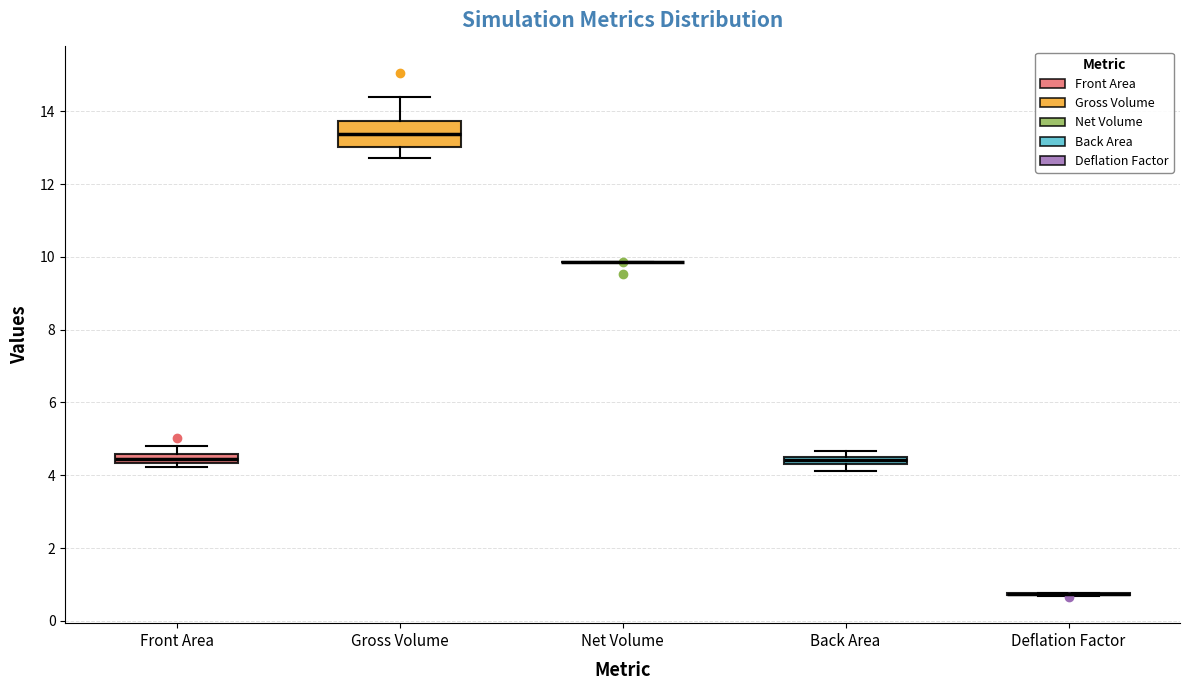

Which box is the tallest, from its lower edge to its upper edge?

Gross Volume